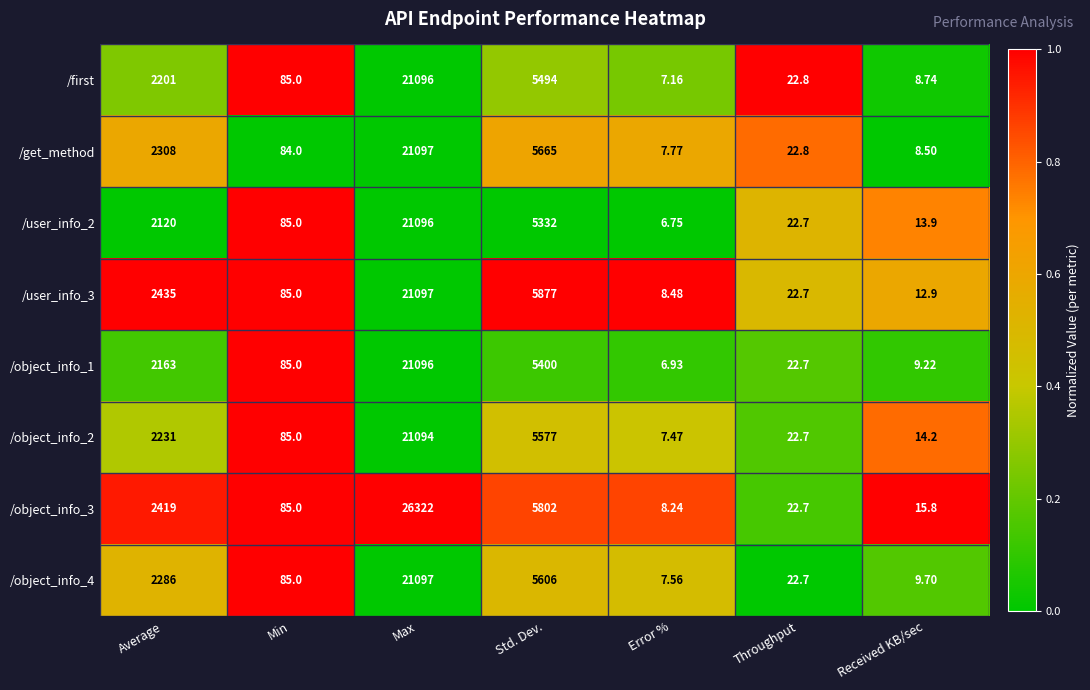

Count the number of data series in this chart.

8